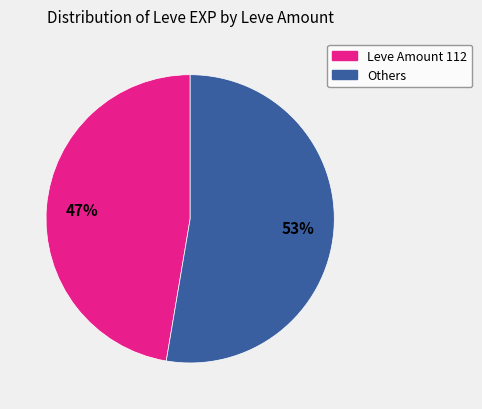

Does any single category account for the majority?

Yes